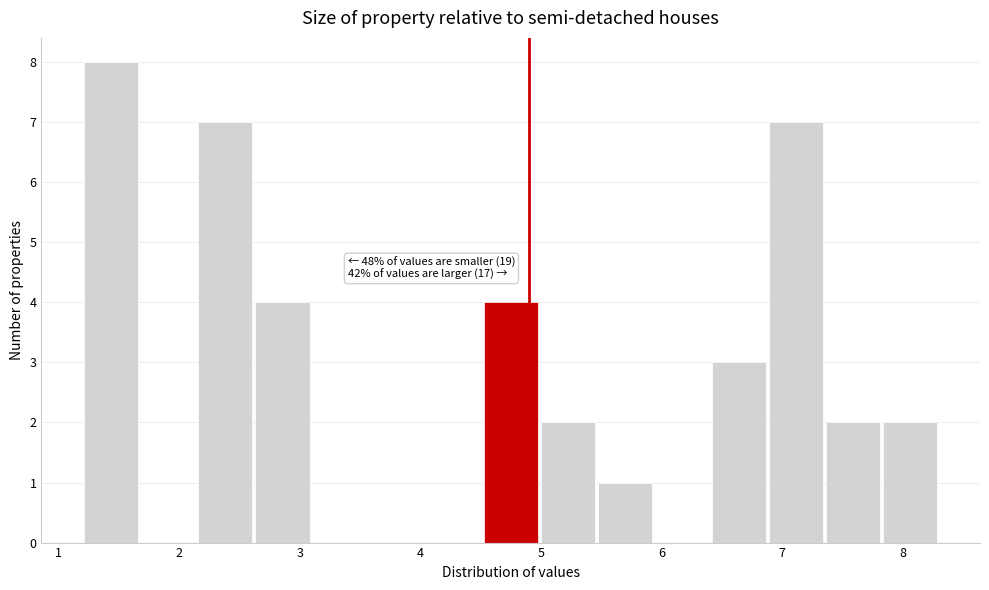

Which range on the x-axis has the tallest bar?

1.2 to 1.7